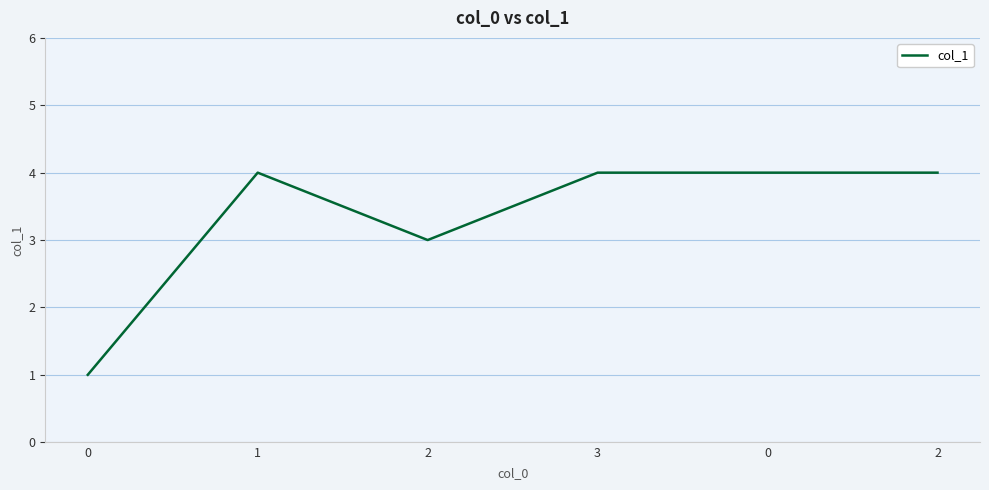

Does the chart have visible grid lines?

Yes